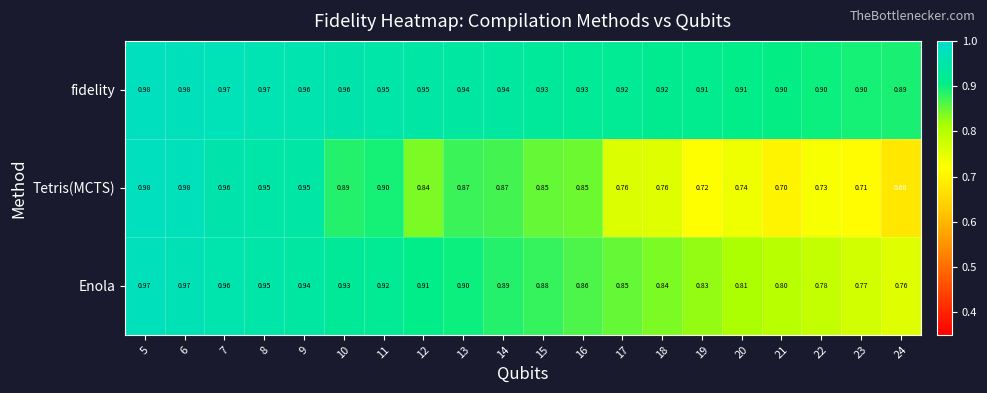

Which series changed the most between 12 and 16?

Enola